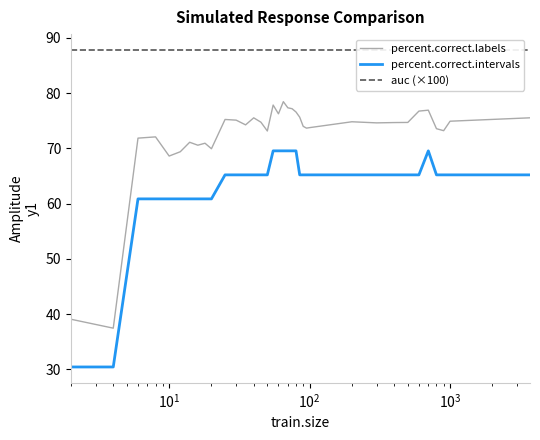

What is the minimum value for percent.correct.labels?

37.5